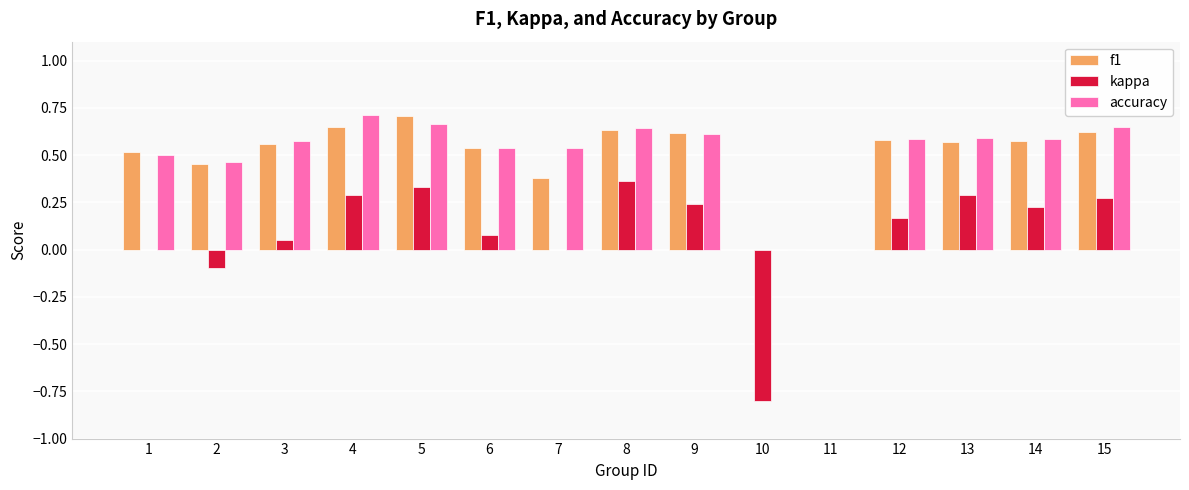

True or false: f1 has a value of 0.6 at 3.

True